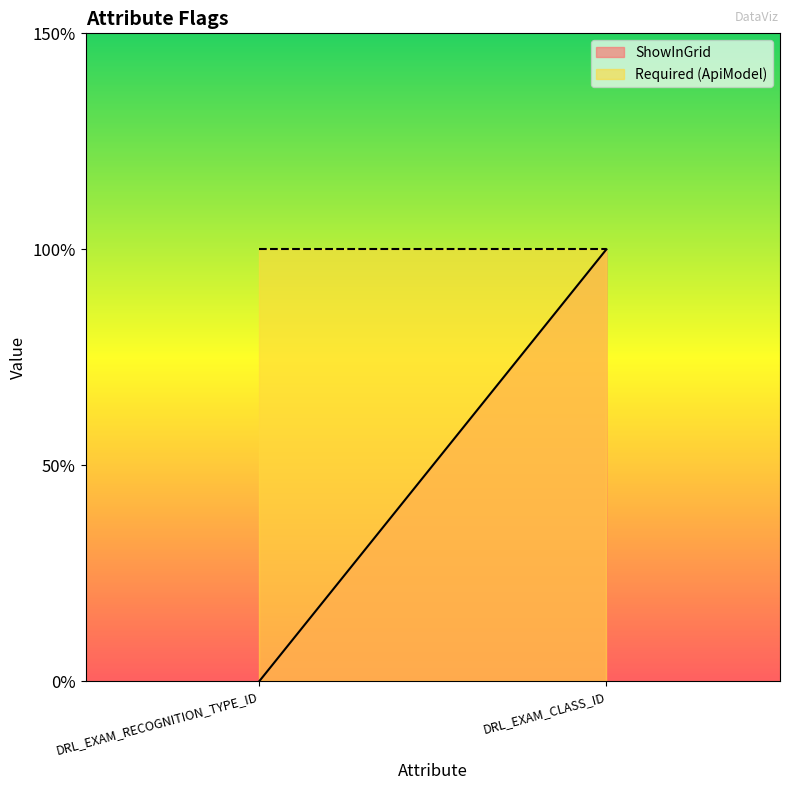

Which label corresponds to the largest value in the chart?

DRL_EXAM_CLASS_ID